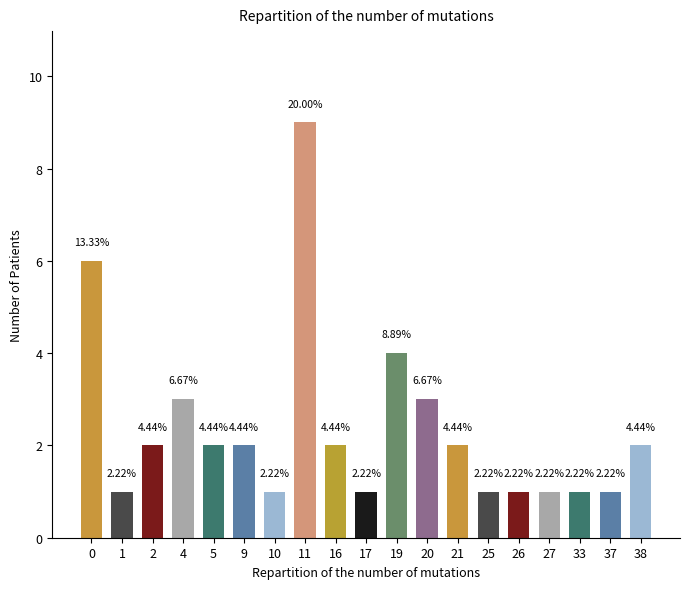

How many bars are there in total?

19